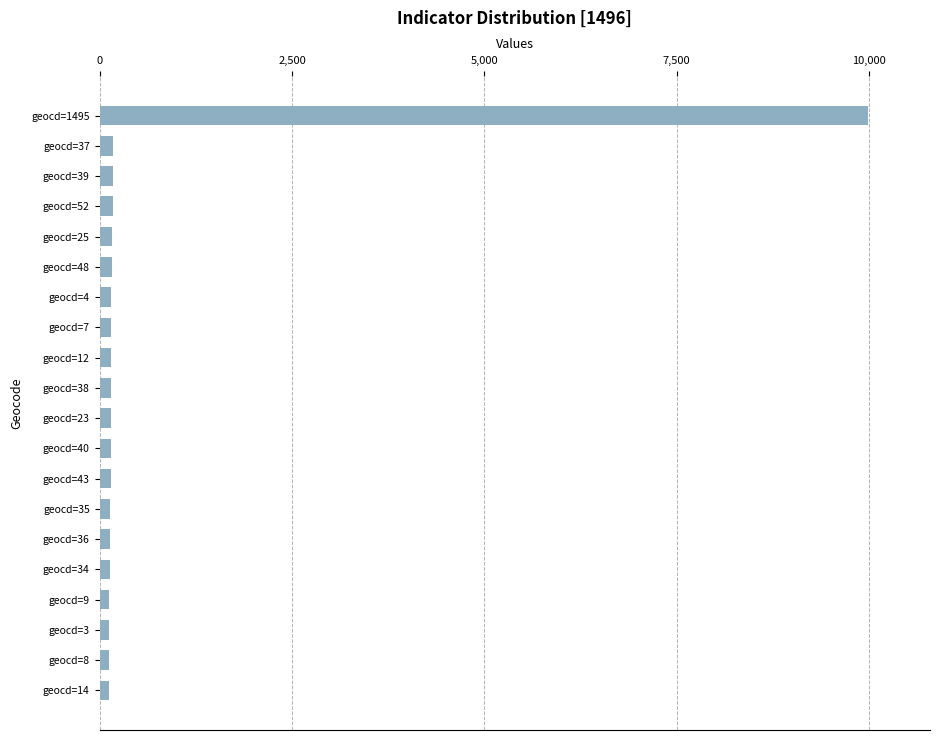

What is the sum of all values?

12824